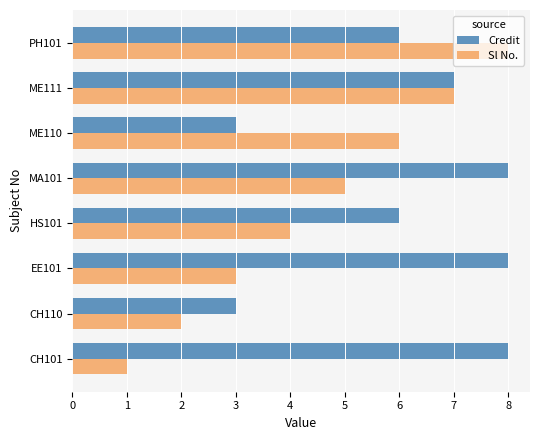

The Sl No. series shows 3 at EE101. True or false?

True